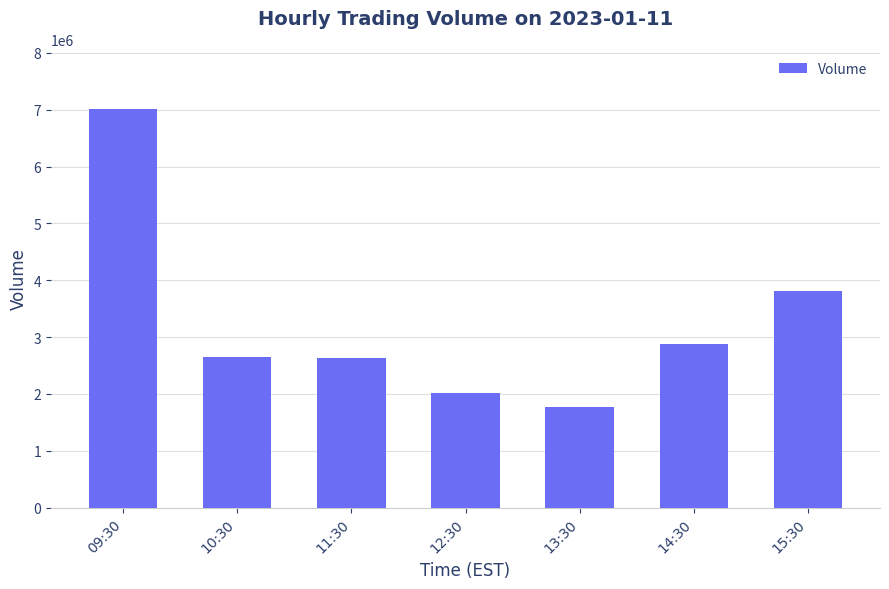

What is the greatest value displayed?

7016935